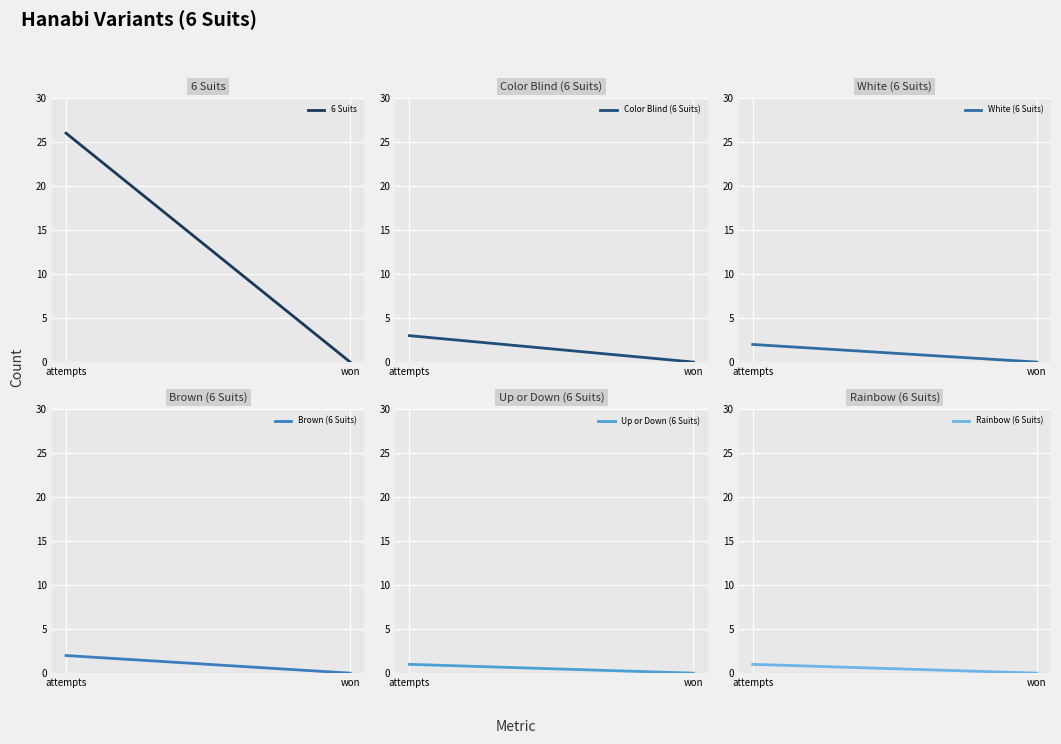

What are all the series names shown in the legend?

6 Suits, Color Blind (6 Suits), White (6 Suits), Brown (6 Suits), Up or Down (6 Suits), Rainbow (6 Suits)